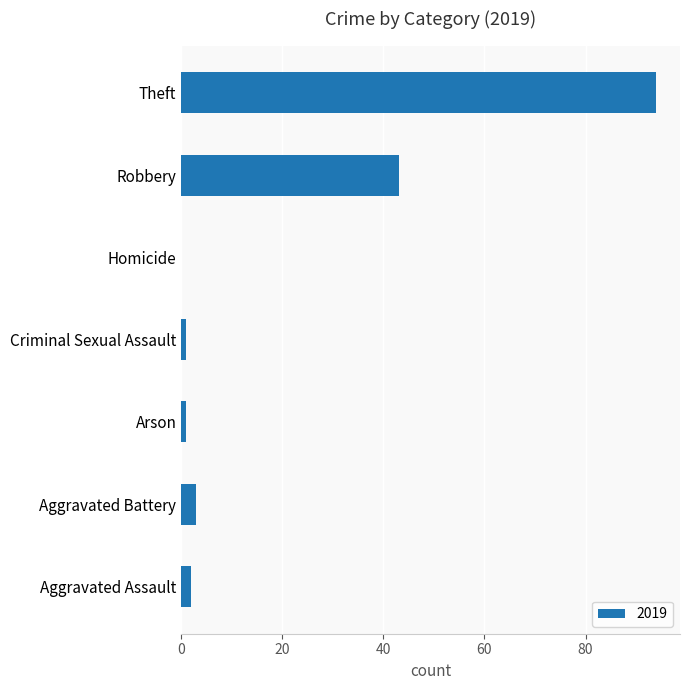

What is the sum of all values?

144